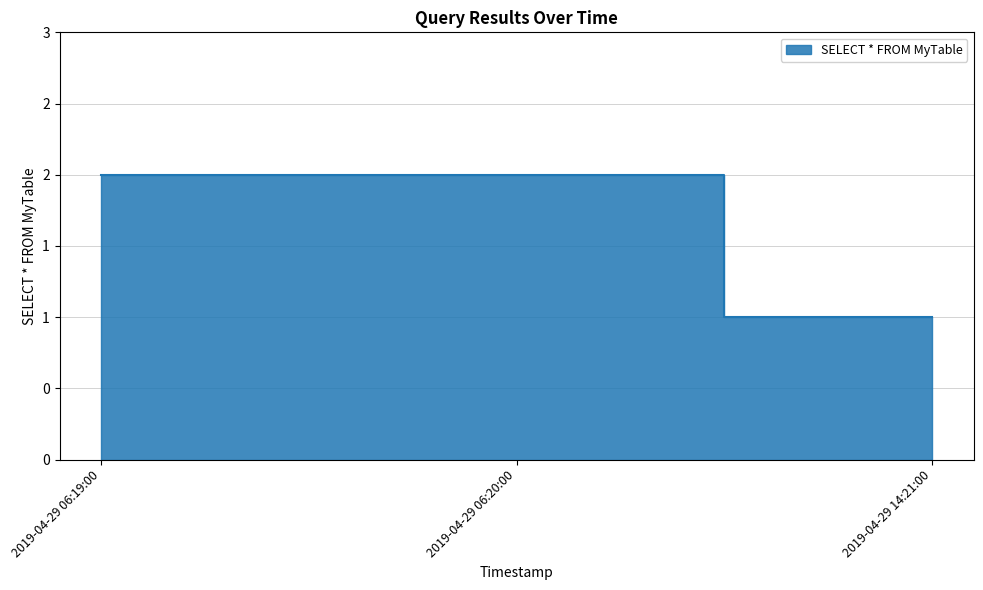

Rank the categories by value from lowest to highest.

2019-04-29 14:21:00, 2019-04-29 06:19:00, 2019-04-29 06:20:00